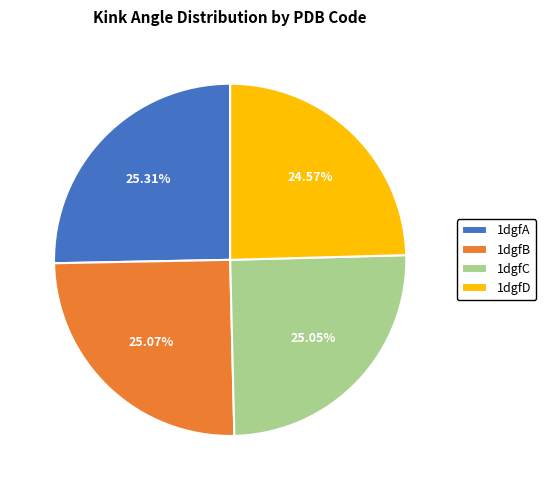

How many segments does this pie chart have?

4